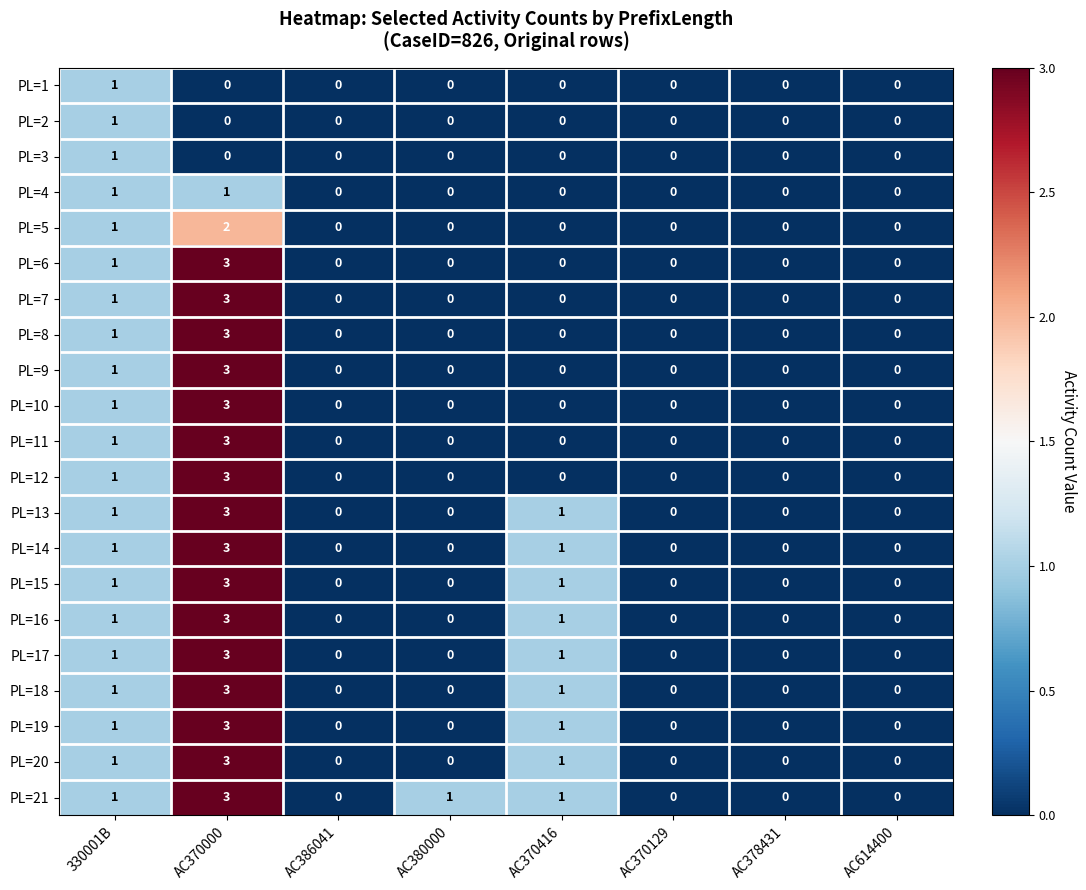

What is the highest value of the PL=6 series?

3